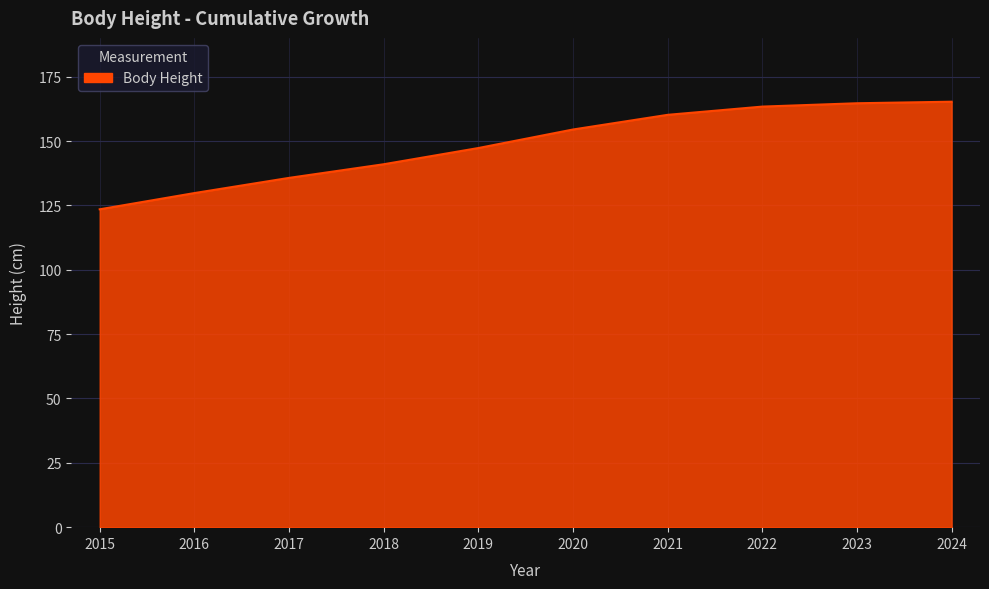

The chart shows a value of 241.8 at 2022. True or false?

False